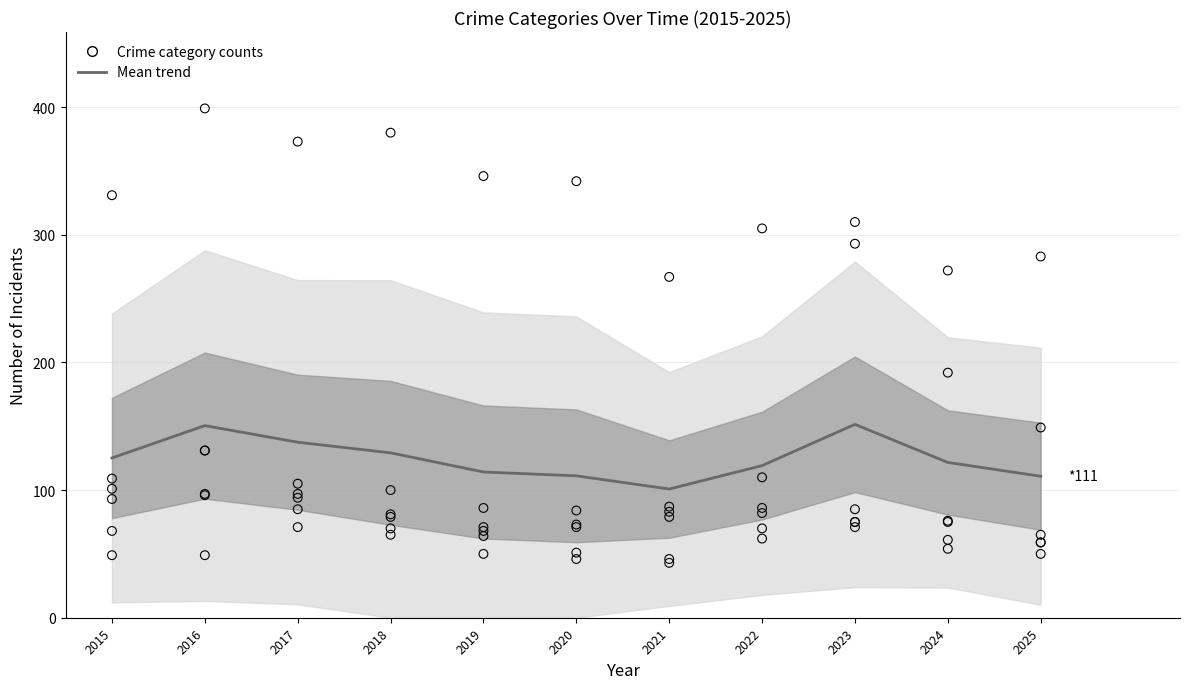

Is the value of Robbery at 2017 greater than the value of Aggravated Battery at 2024?

Yes